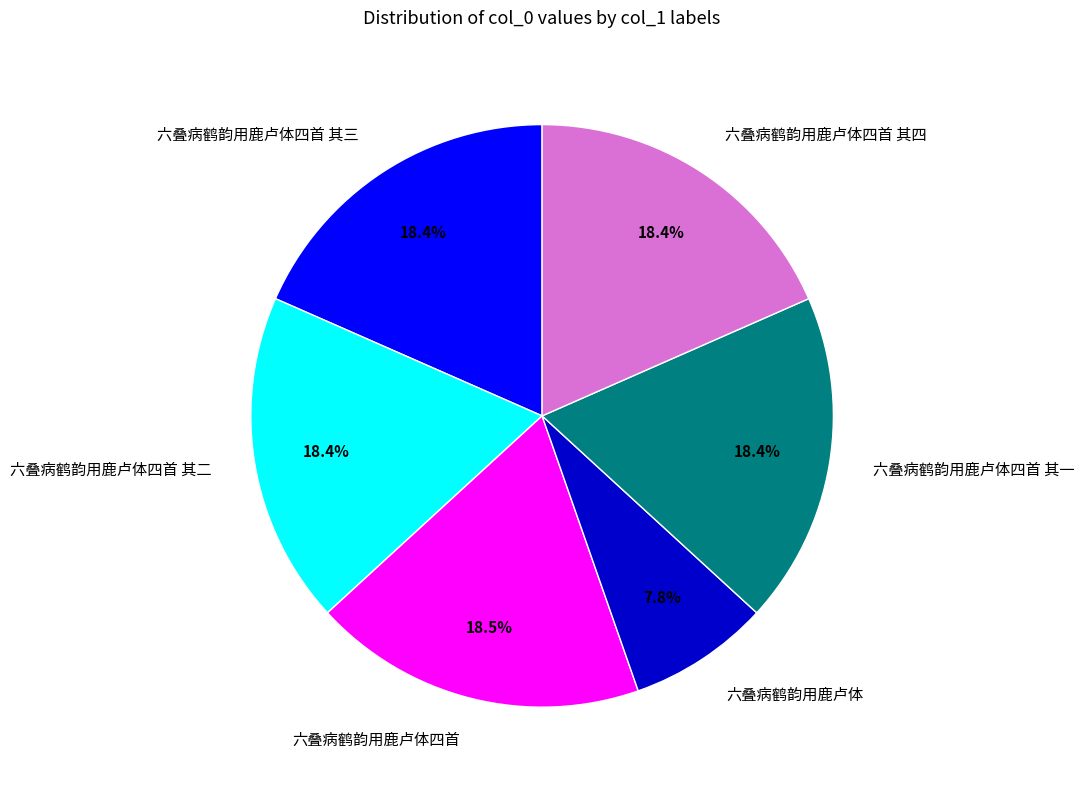

Which slice is the smallest?

六叠病鹤韵用鹿卢体